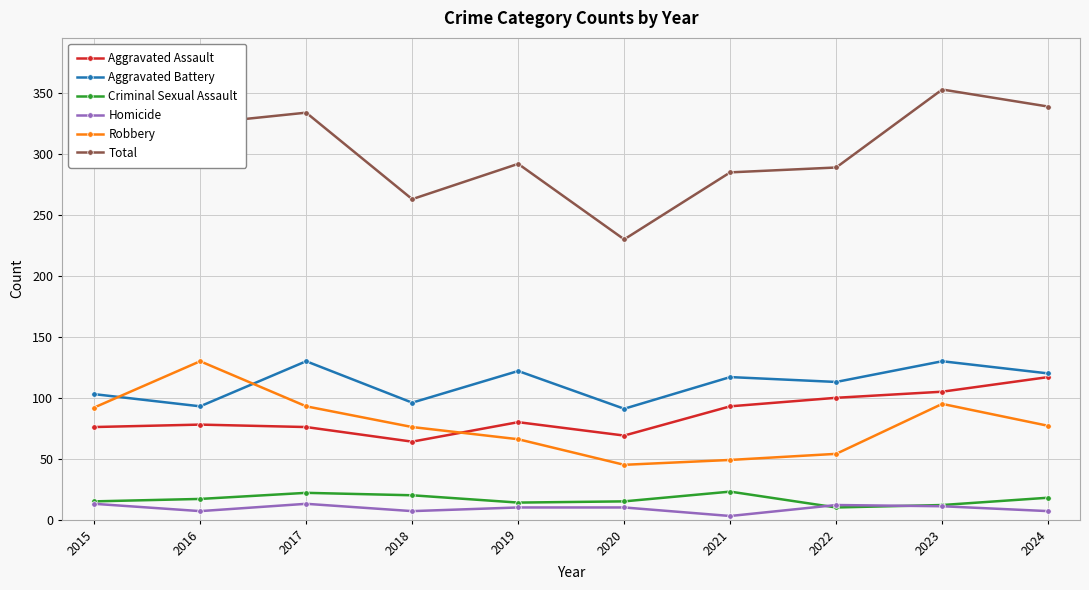

What is the maximum value shown in the chart?

353